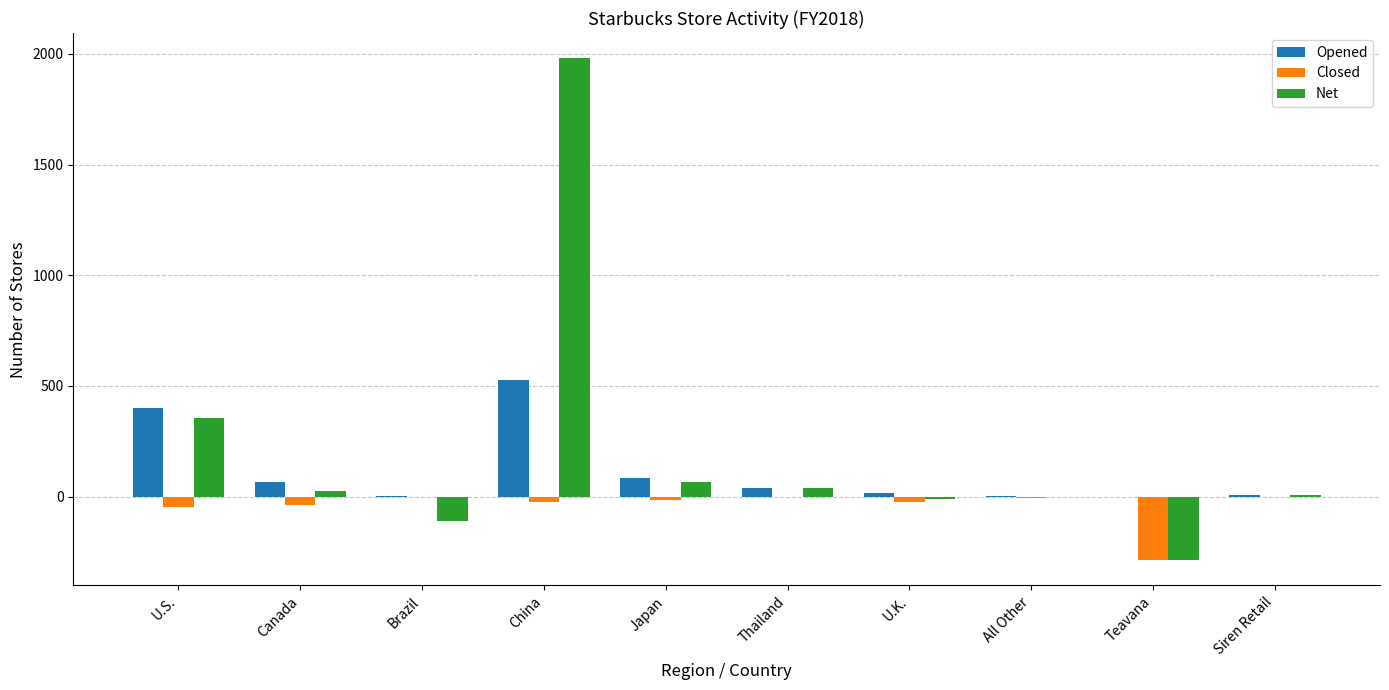

How many categories are shown in the chart?

10